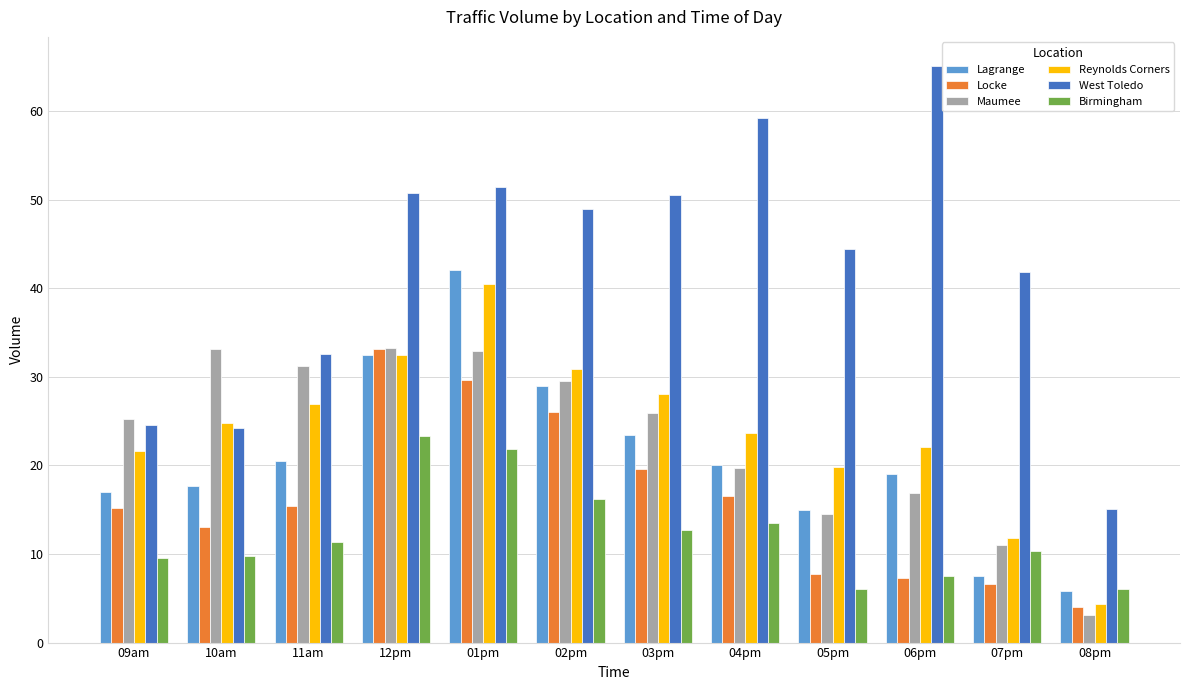

How many series are shown in this chart?

6